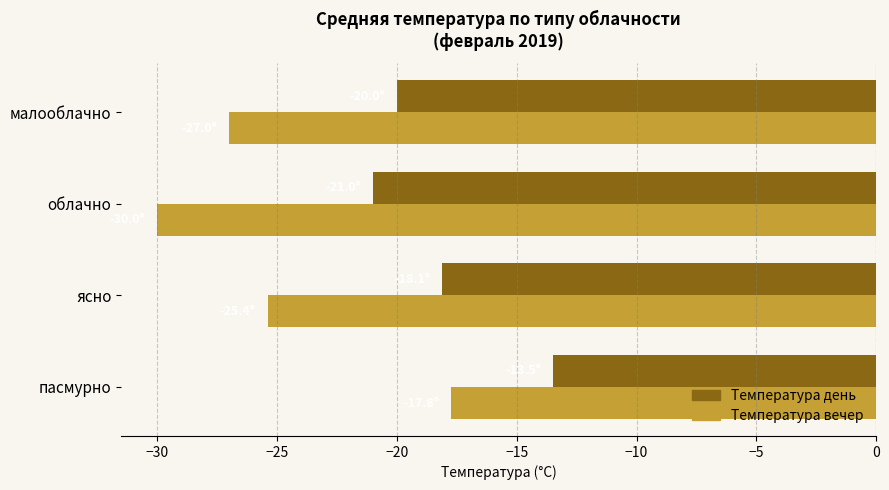

At which category does the chart reach its peak across all series?

пасмурно